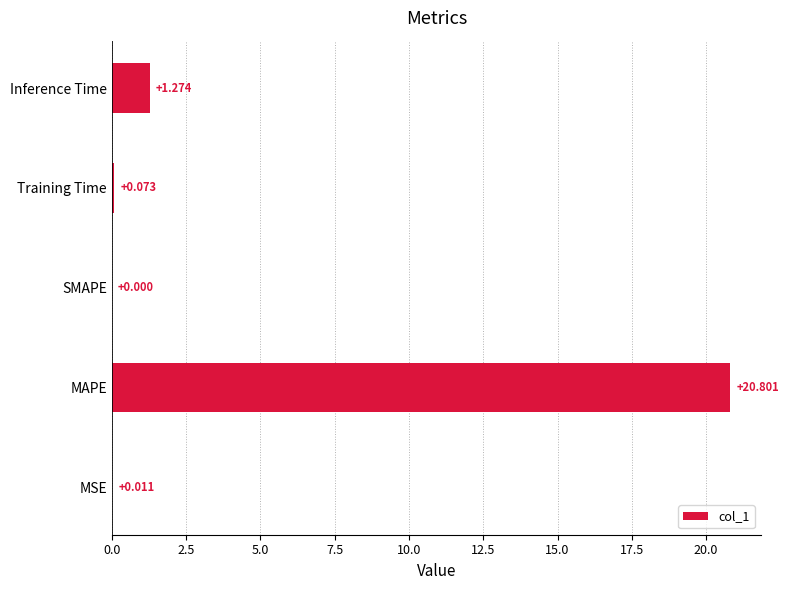

Between Inference Time and Training Time, which is larger?

Inference Time